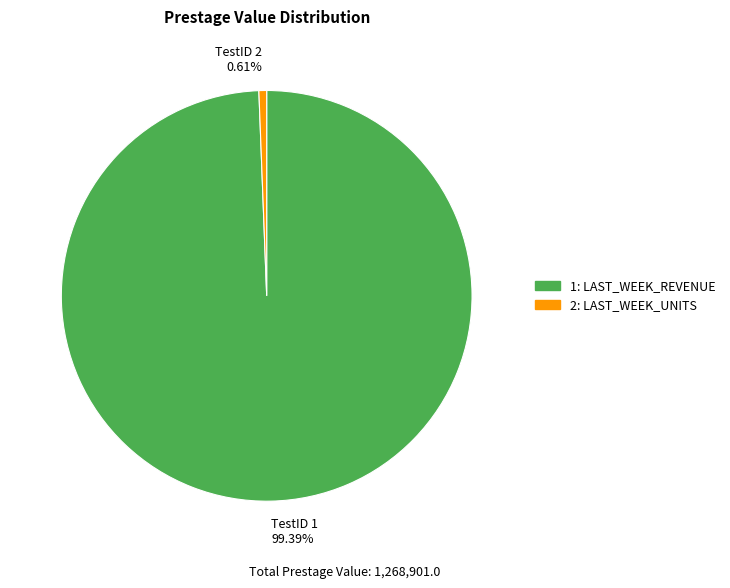

Do 2 and 1 together represent more than half of the pie?

Yes